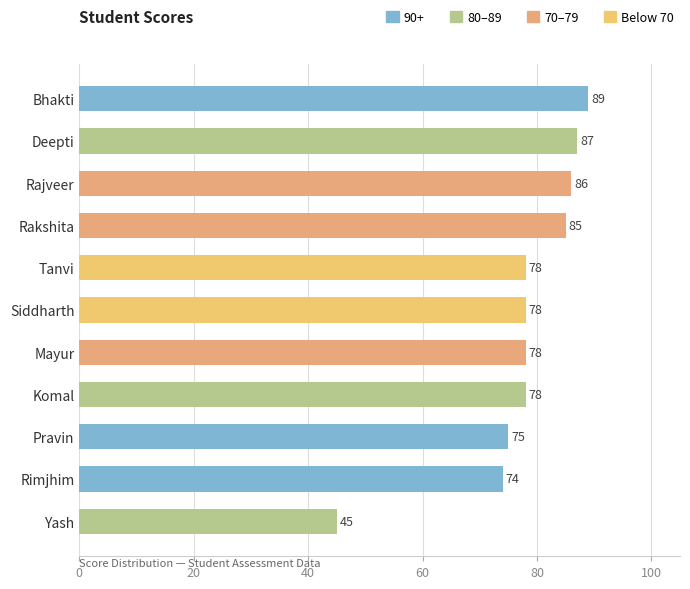

At which category does the chart reach its minimum across all series?

Yash